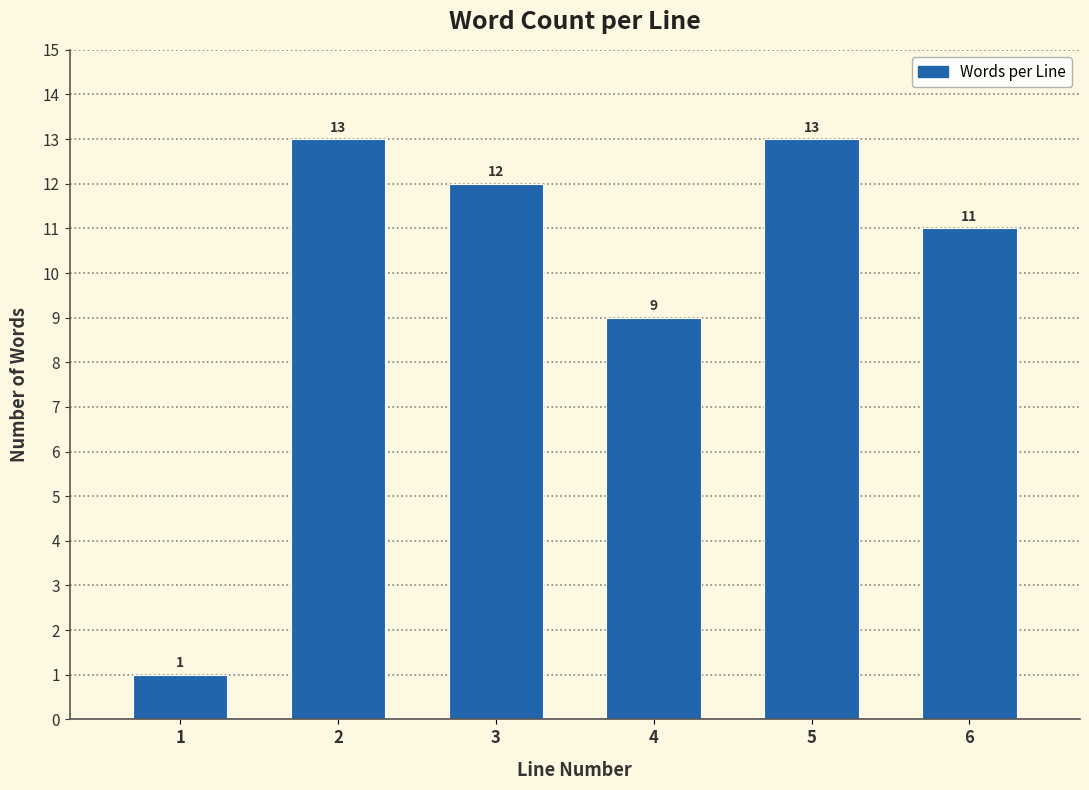

Reading left to right, what are all the values shown in this chart?

1=1	2=13	3=12	4=9	5=13	6=11